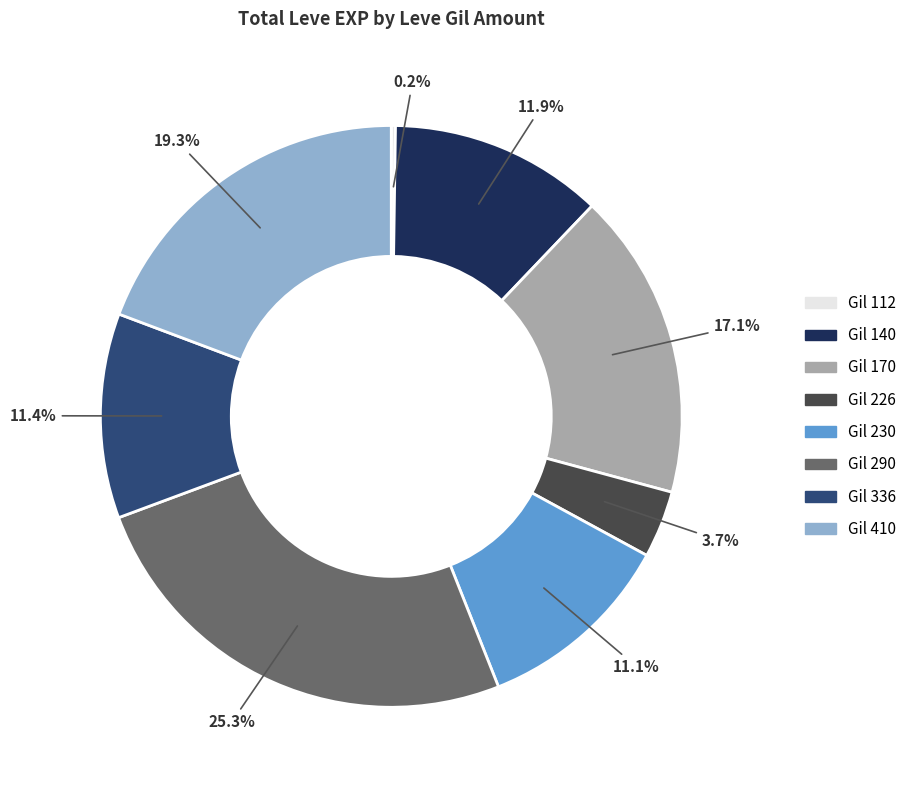

Is there any slice that represents more than half of the pie?

No